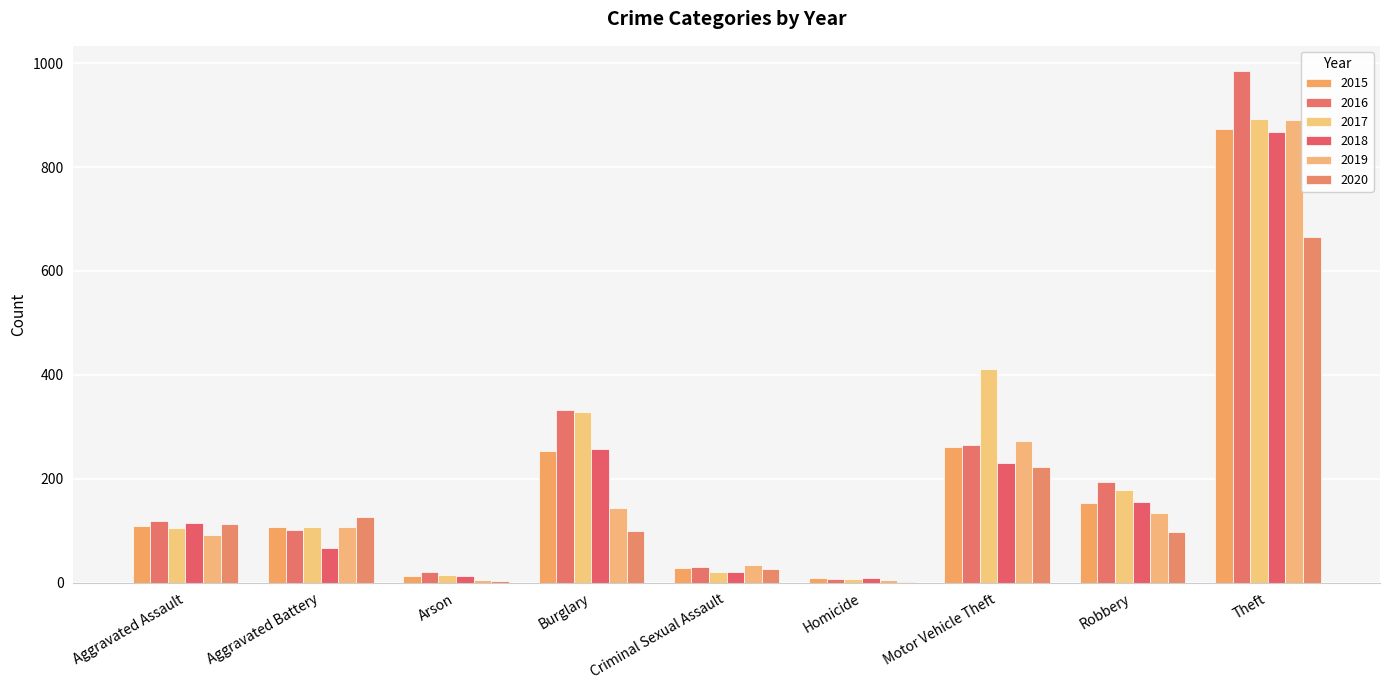

The value of 2018 at Aggravated Battery is 30. True or false?

False